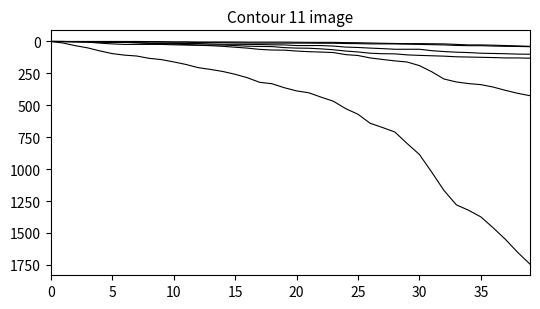

How many lines are shown in the chart?

6